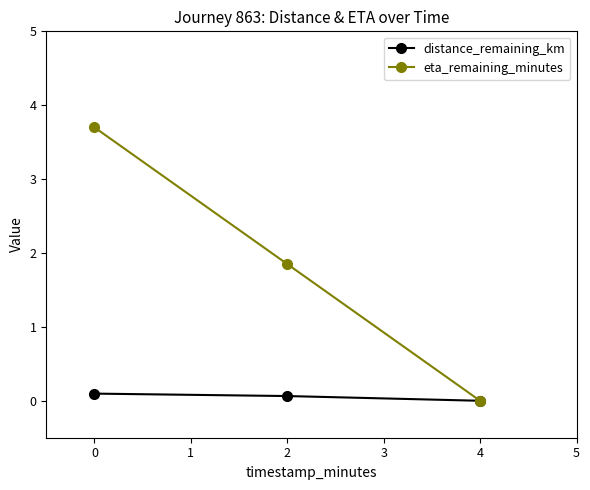

Reading left to right, what are all the values shown in this chart?

distance_remaining_km: 0.1	0.1	0.0
eta_remaining_minutes: 3.7	1.9	0.0